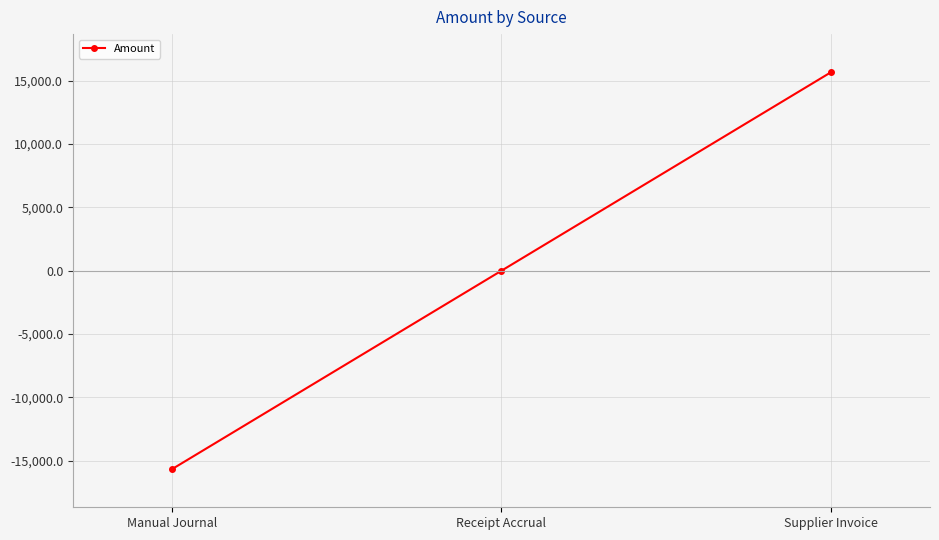

Which label corresponds to the largest value in the chart?

Supplier Invoice